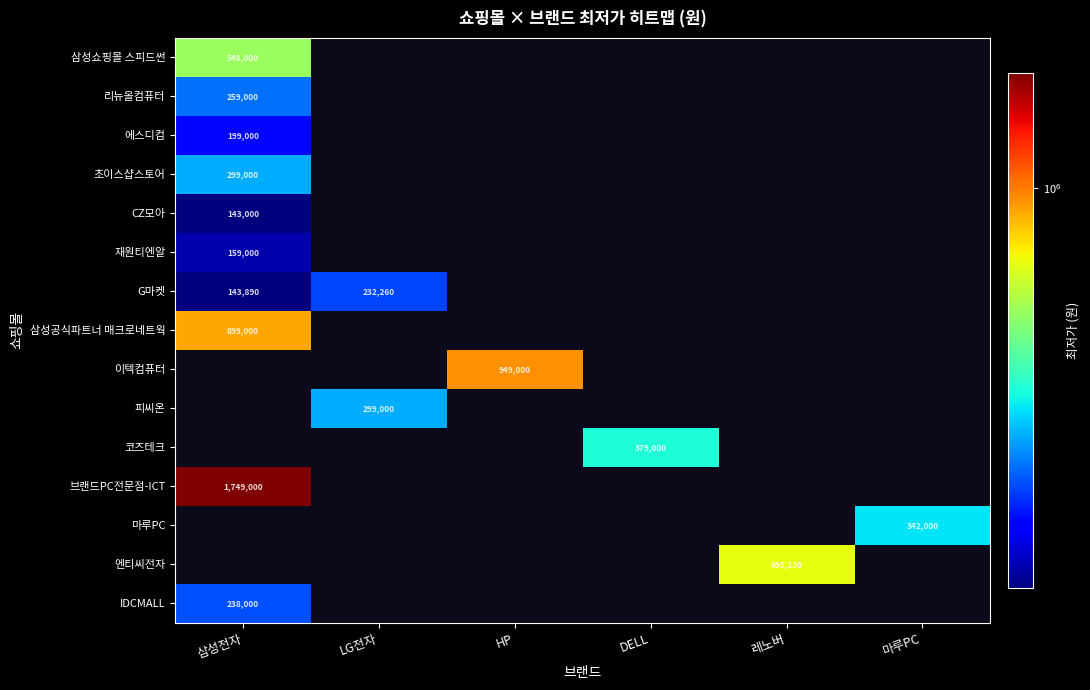

The value of 브랜드PC전문점-ICT at 삼성전자 is 893675. True or false?

False